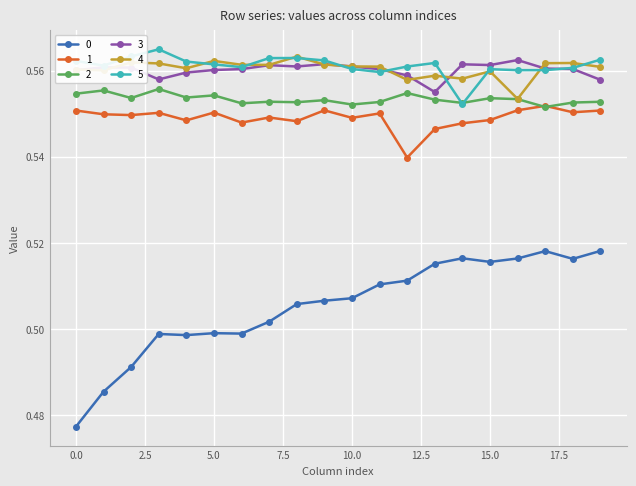

True or false: 1 and 4 cross at least once.

False